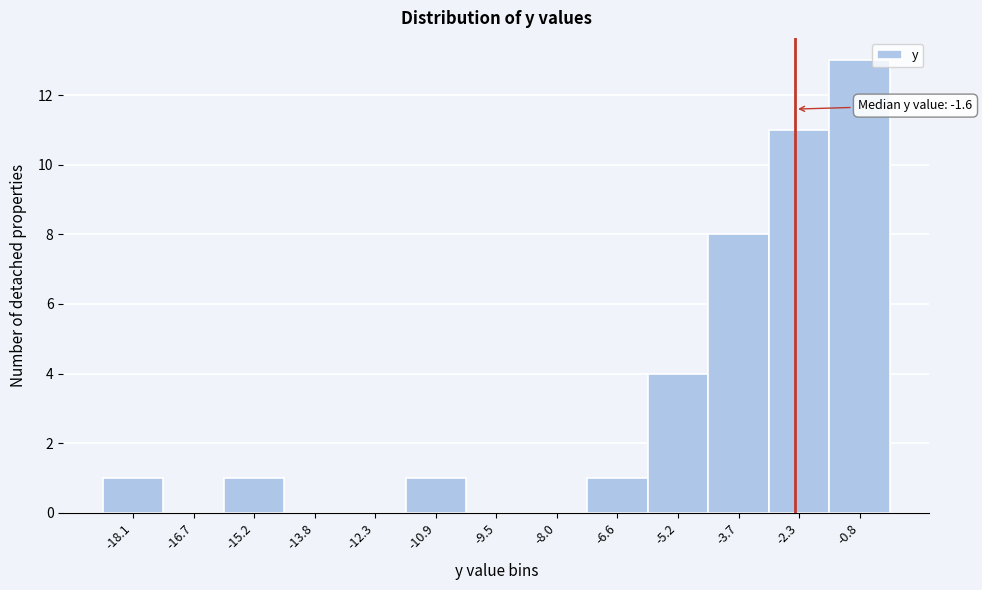

Reading left to right, transcribe all the data shown in this chart.

-18.1=1	-16.7=0	-15.2=1	-13.8=0	-12.3=0	-10.9=1	-9.5=0	-8.0=0	-6.6=1	-5.2=4	-3.7=8	-2.3=11	-0.8=13